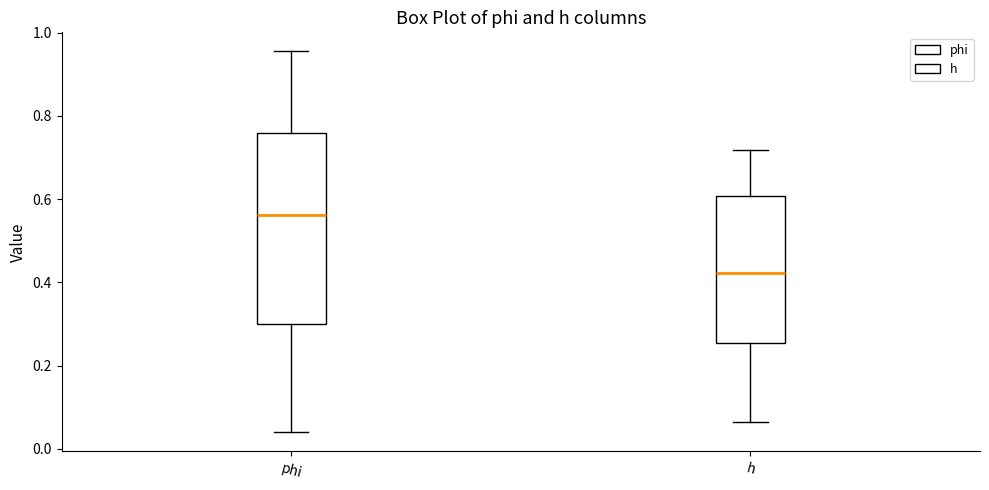

Reading left to right, transcribe this box plot: for each box, give where its median line is, the range the box spans, and where its two whiskers end, as read against the y-axis. The values are not printed on the chart, so give them approximately, as read against the axis.

phi: median 0.56, box 0.30 to 0.76, whiskers 0.04 to 0.96
h: median 0.42, box 0.26 to 0.60, whiskers 0.06 to 0.72